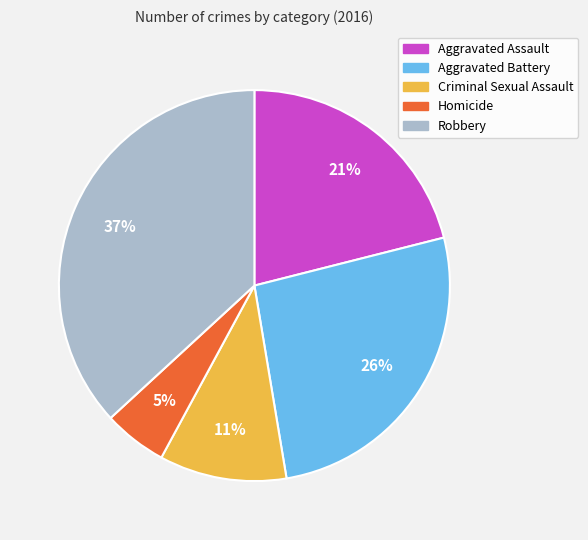

Is there a majority slice in this chart?

No